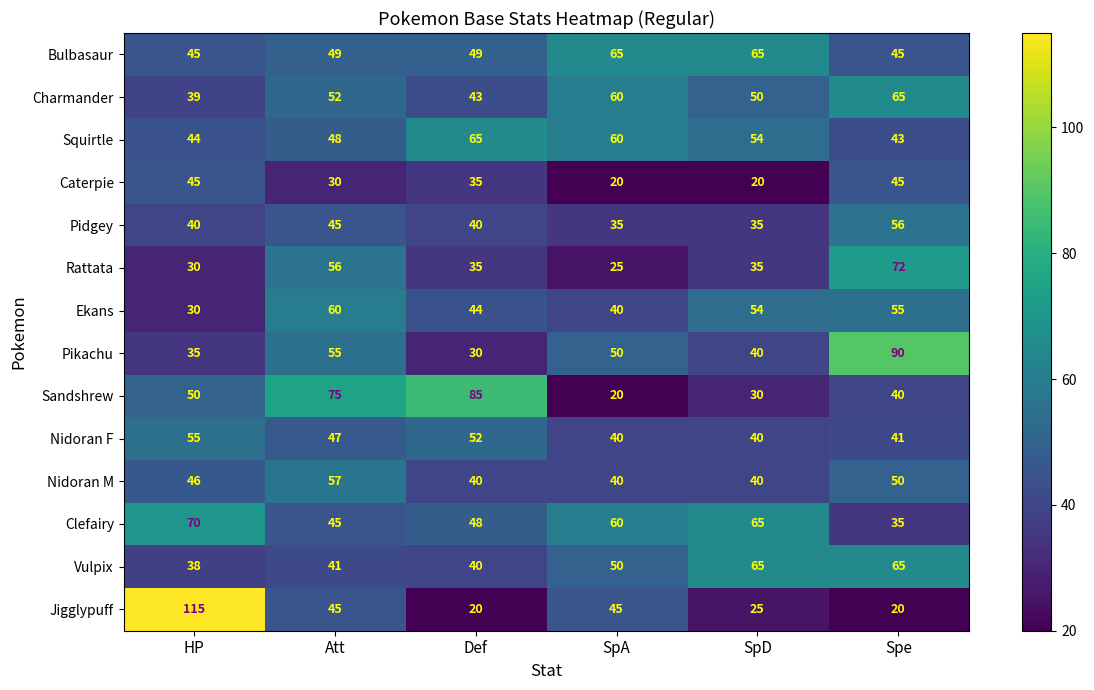

The Pikachu series shows 30 at Def. True or false?

True